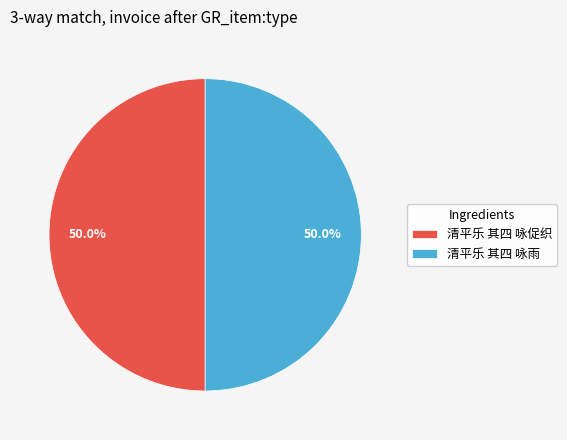

Approximately how many times larger is the value at 清平乐 其四 咏雨 compared to 清平乐 其四 咏促织?

1.0